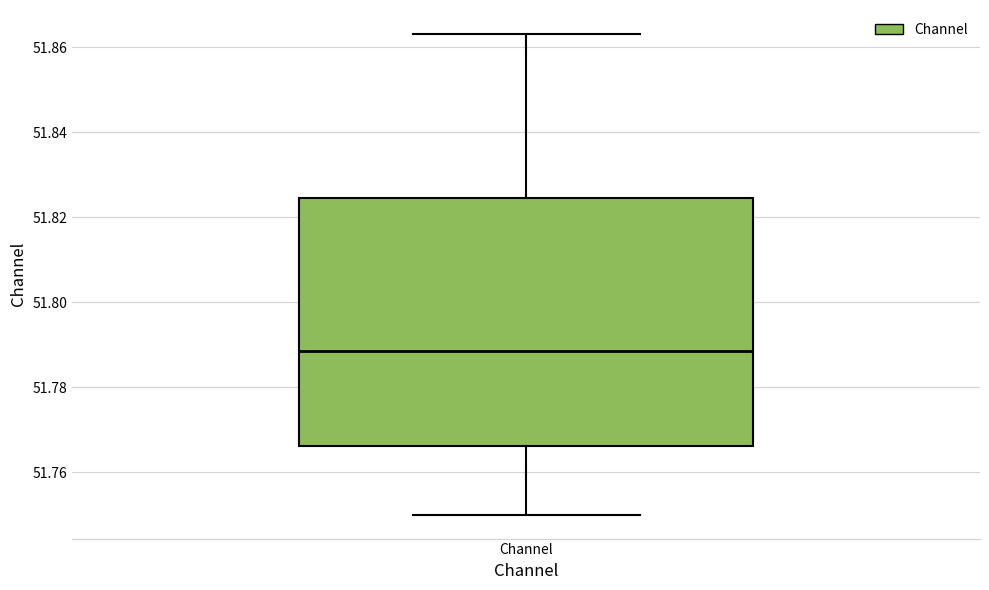

Transcribe this box plot: give where the median line is, the range the box spans, and where the two whiskers end, as read against the y-axis. The values are not printed on the chart, so give them approximately, as read against the axis.

median 51.788, box 51.766 to 51.824, whiskers 51.750 to 51.864